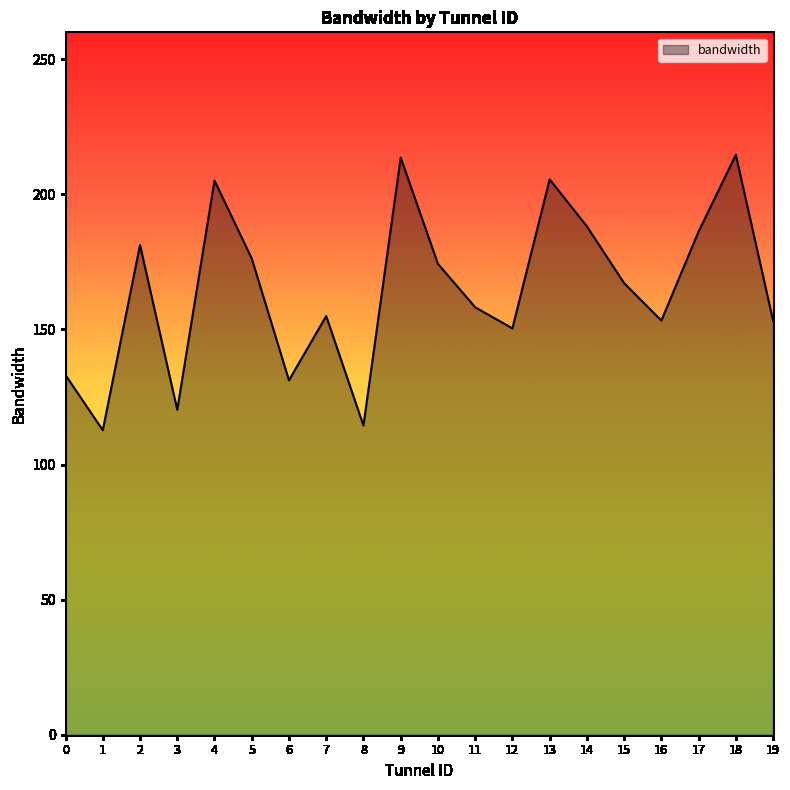

What is the sum of the values at 6 and 9?

344.8